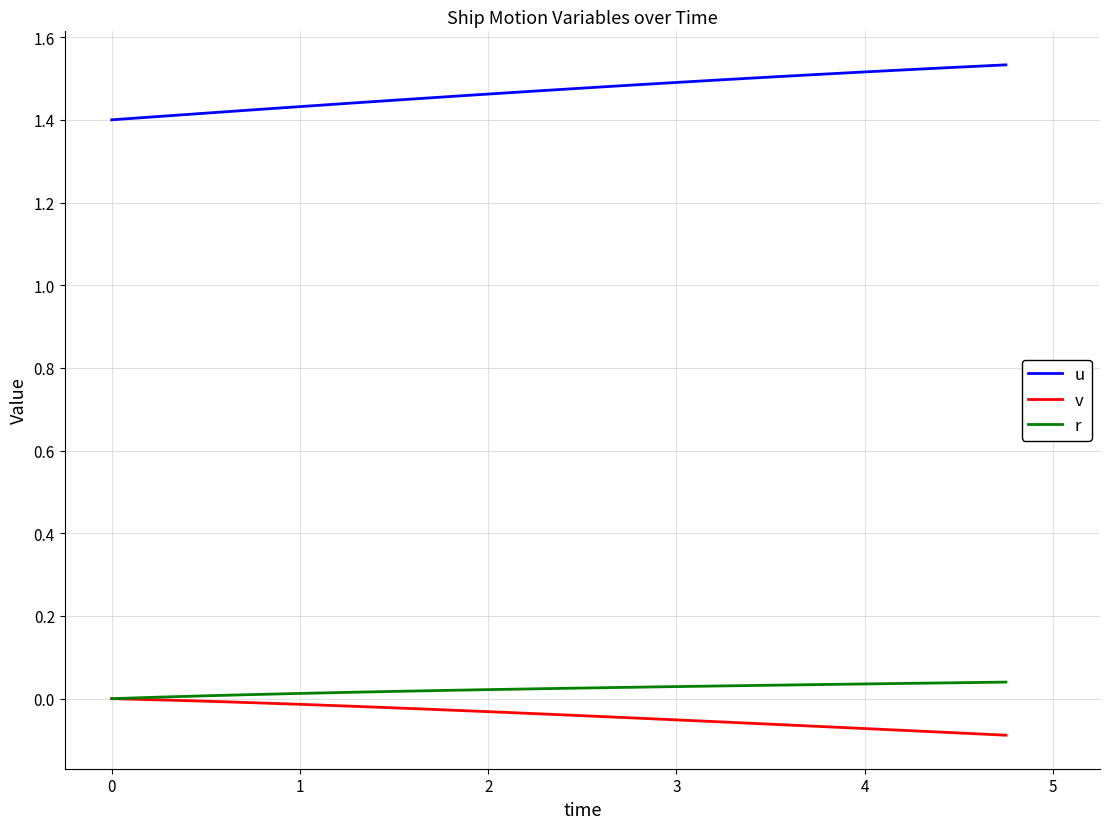

True or false: v and u intersect in this chart.

False